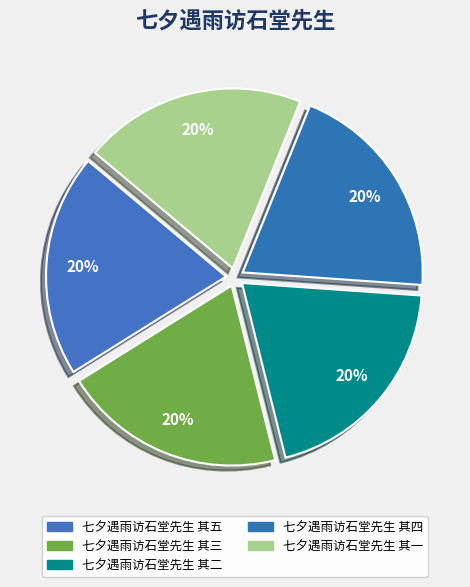

Is 七夕遇雨访石堂先生 其四 the majority of the pie?

No